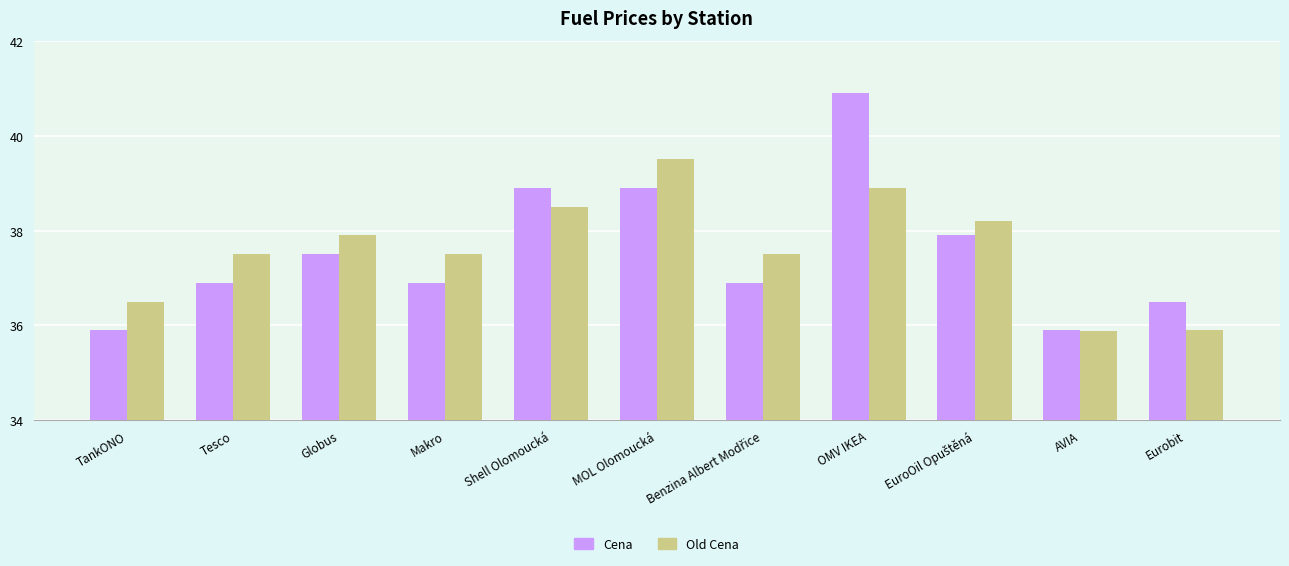

Which series has the widest spread of values?

Cena